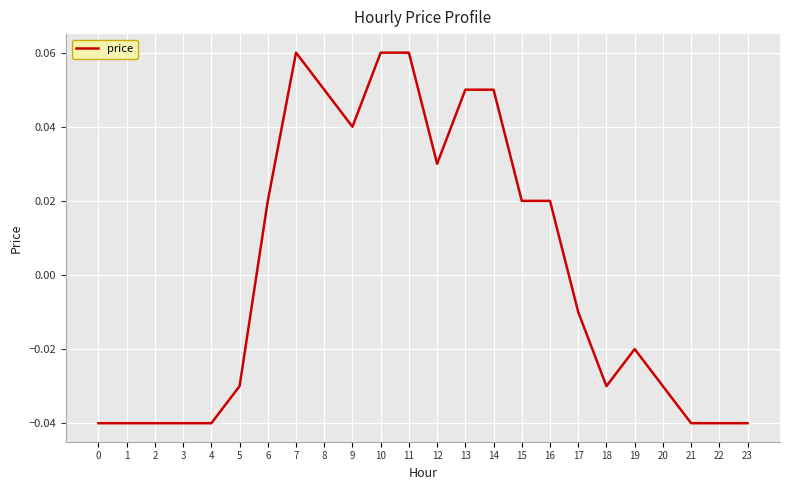

At which label is the value closest to 0?

17